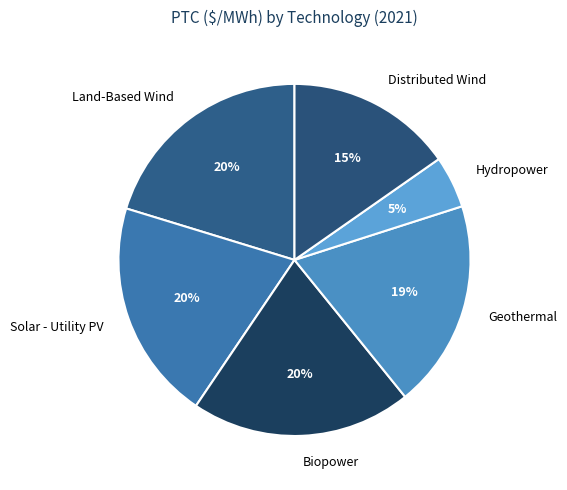

Do Solar - Utility PV and Hydropower together represent more than half of the pie?

No